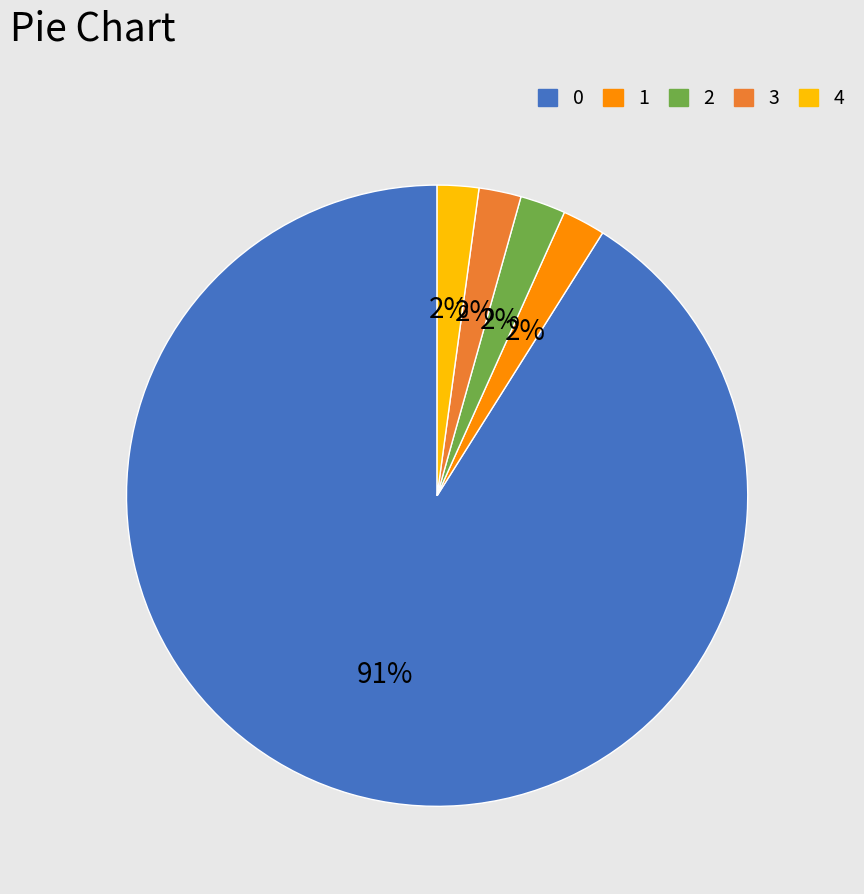

Is there any slice that represents more than half of the pie?

Yes